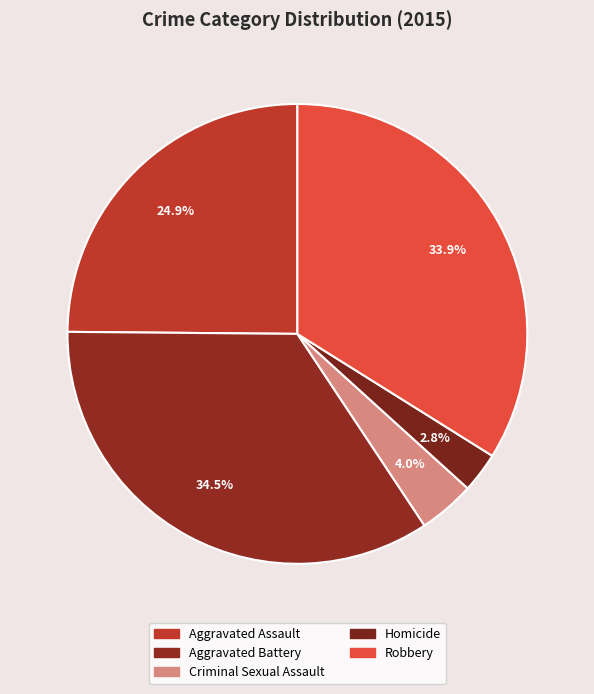

Count the number of slices in the pie.

5